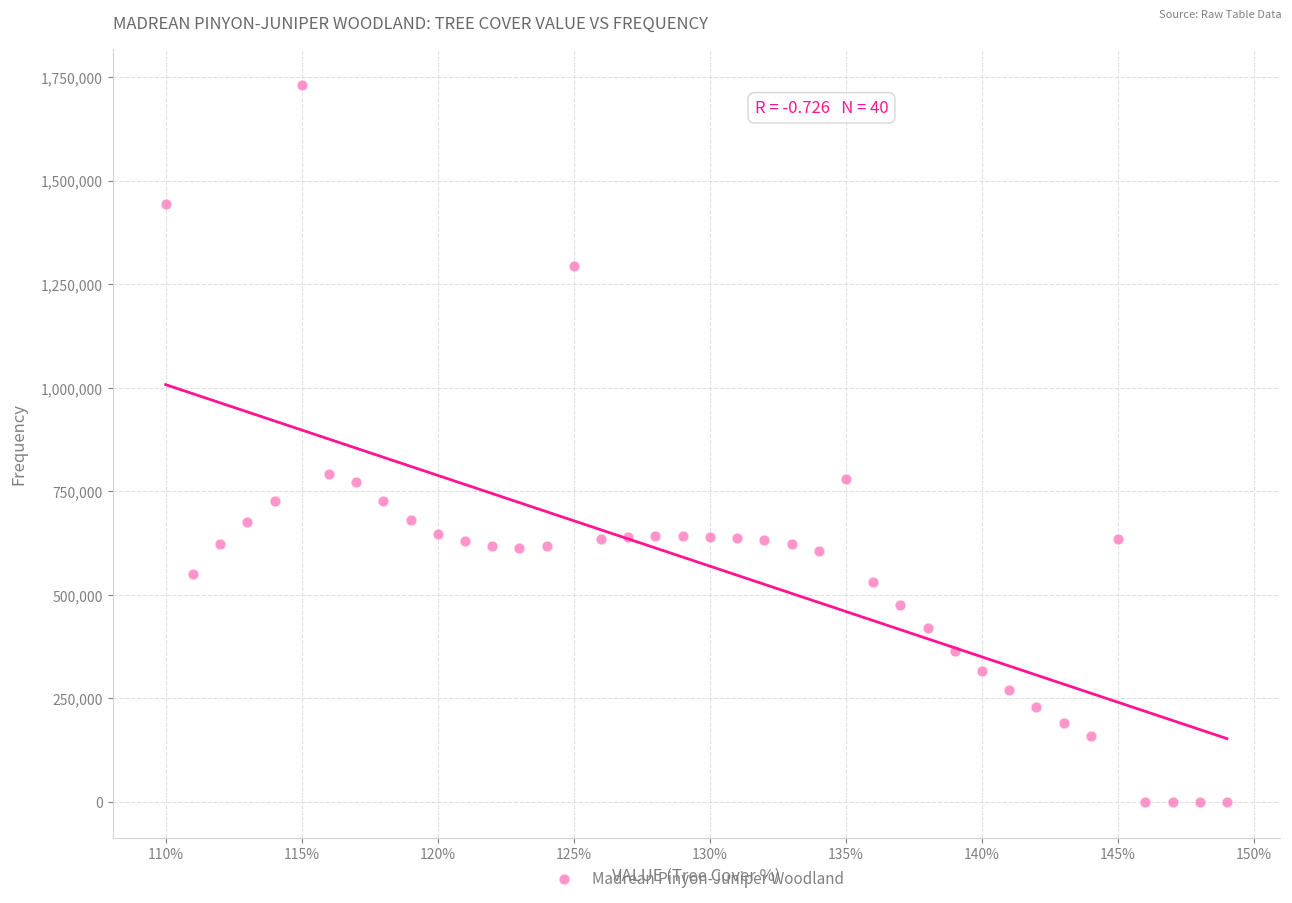

What is the range of X values (max minus min)?

39